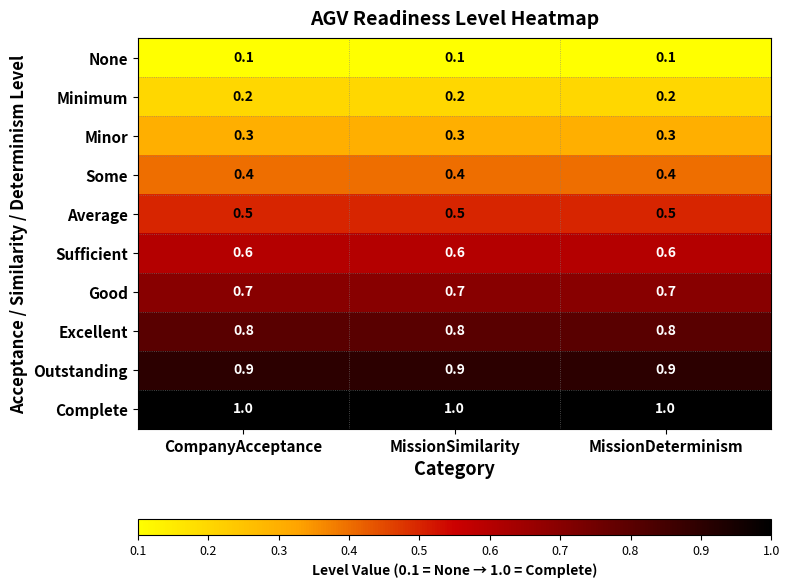

What is the difference between the highest and lowest values at MissionSimilarity?

0.9